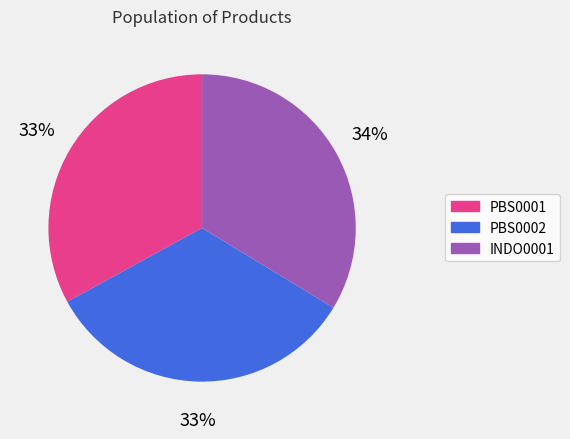

What percentage is the PBS0001 slice, to the nearest percent?

33%